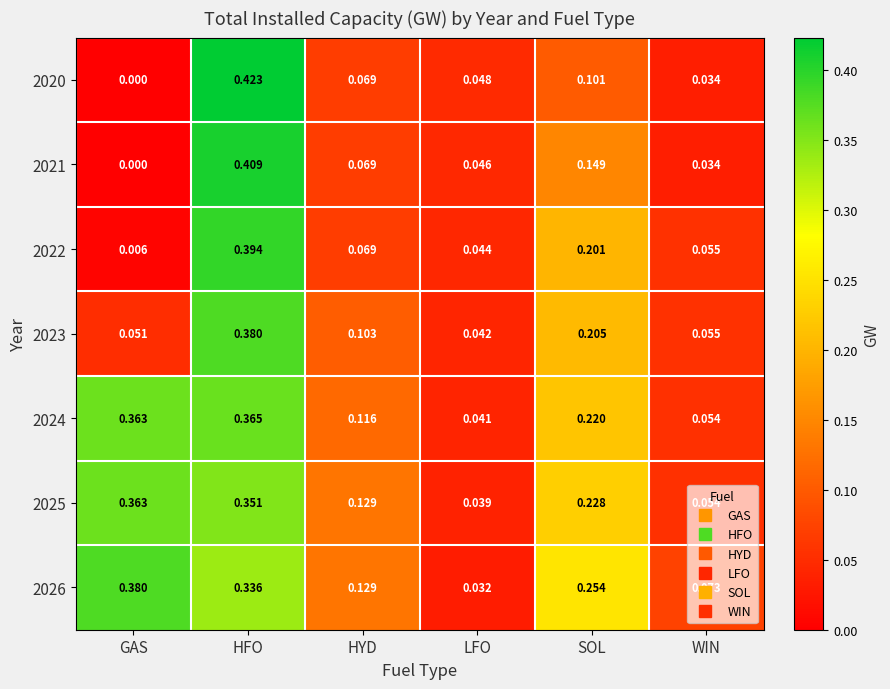

Which label corresponds to the smallest value in the chart?

GAS